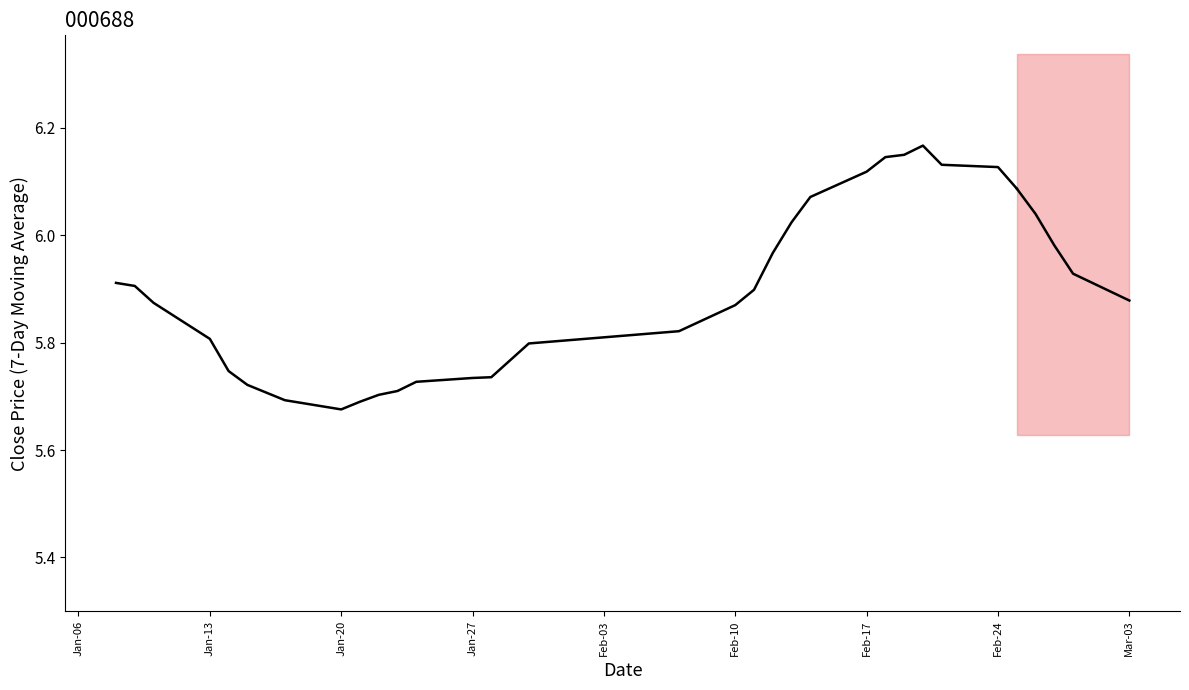

What is the ratio of the value at Feb-03 to the value at Mar-03?

1.0